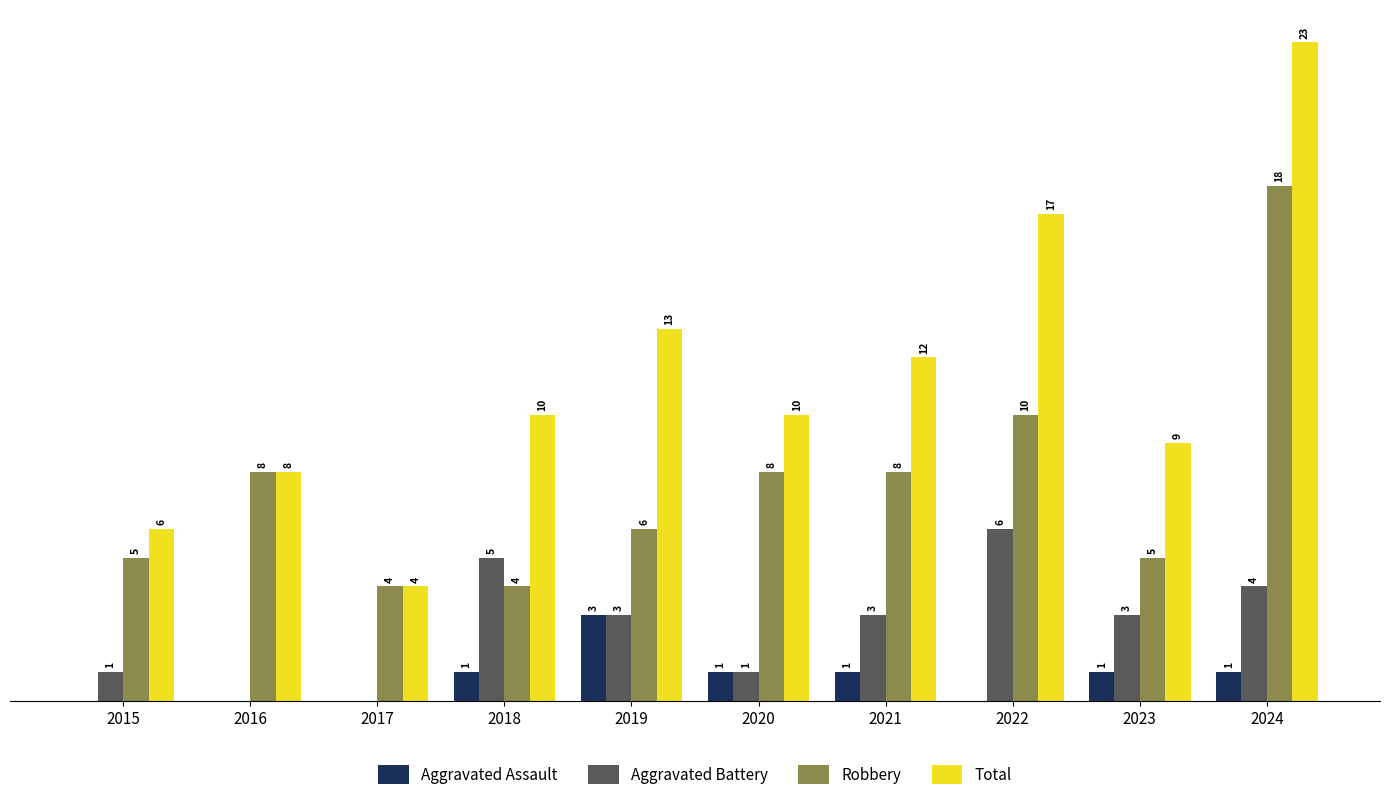

Between 2016 and 2022, which series saw the biggest shift?

Total